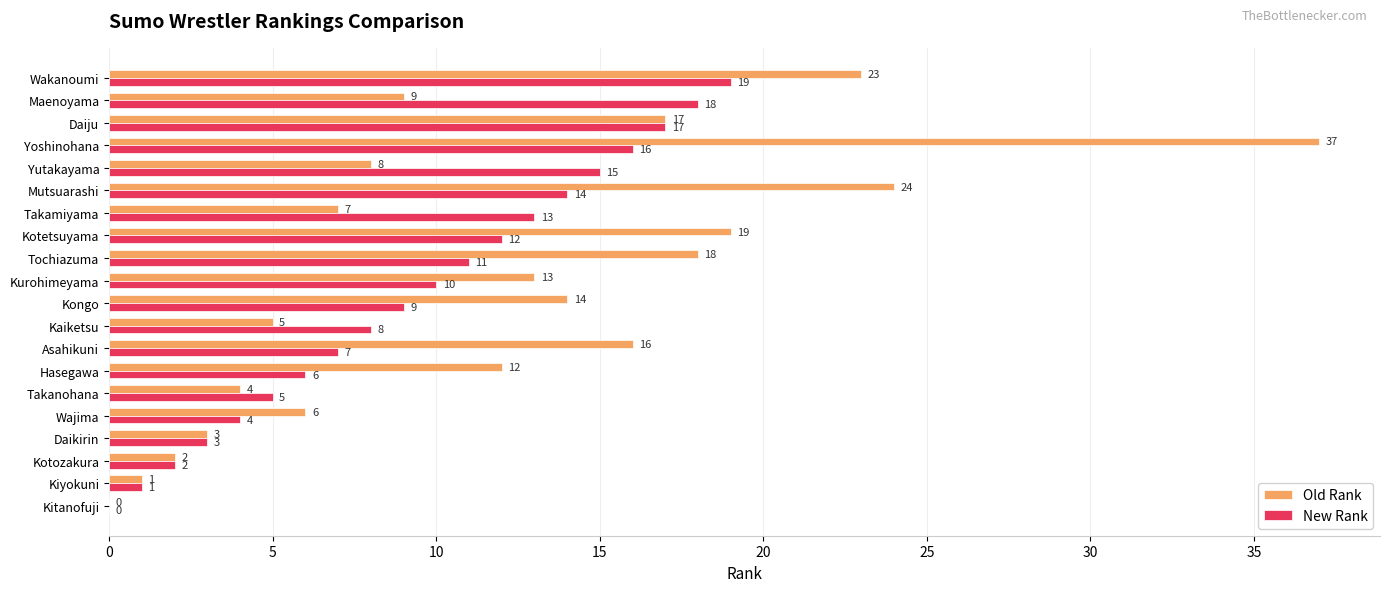

Which series changed the most between Hasegawa and Kurohimeyama?

New Rank